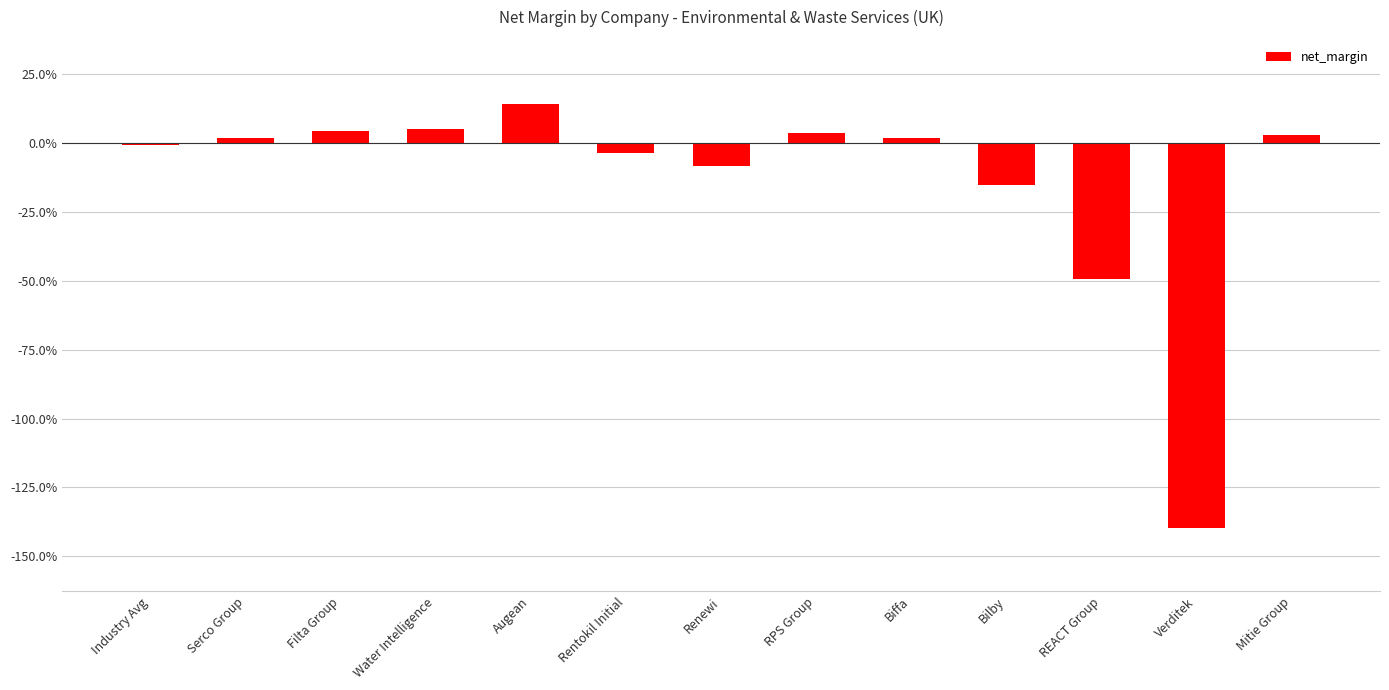

Are the bars horizontal?

No